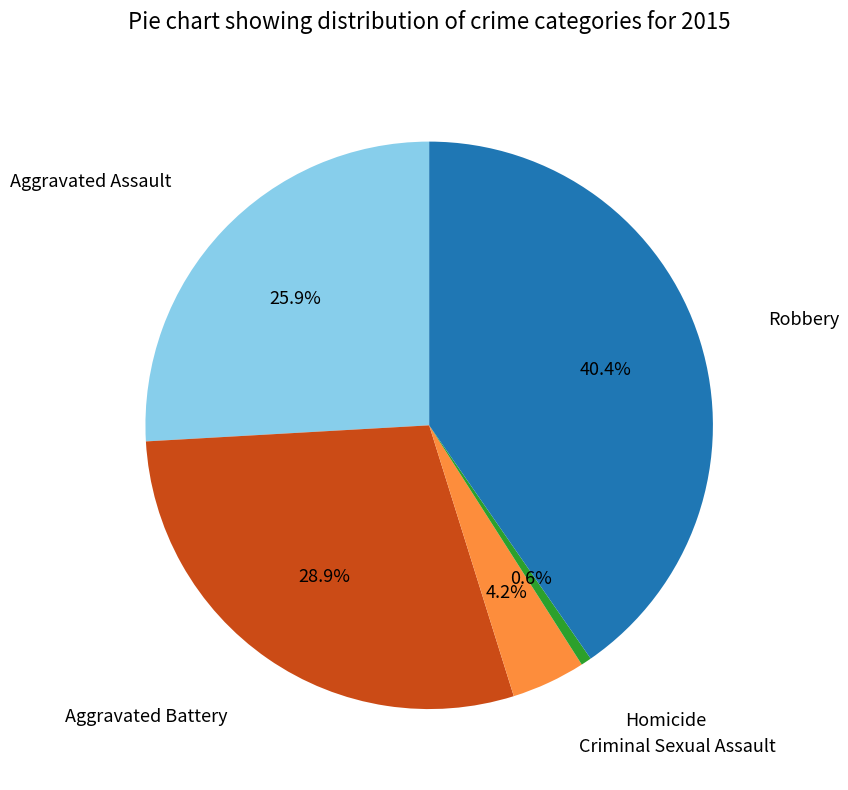

Does any single category account for the majority?

No